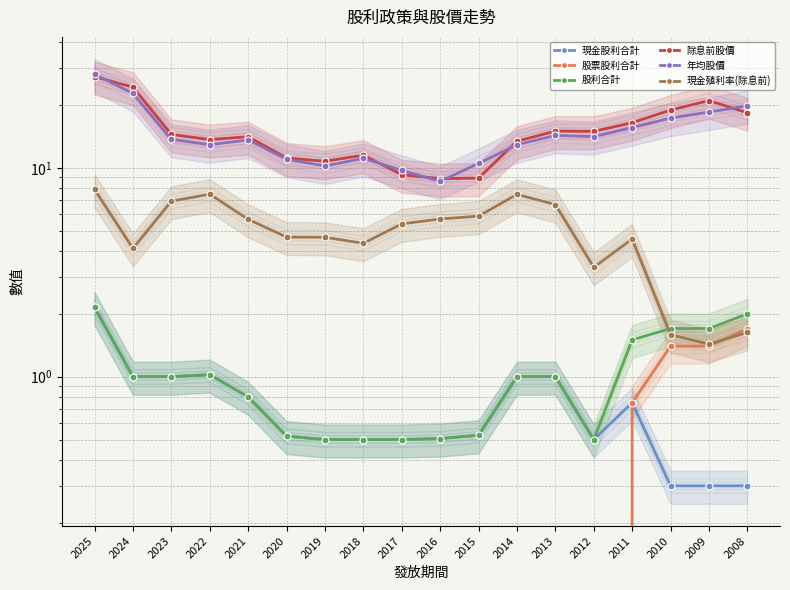

At which category does the chart reach its peak across all series?

2025